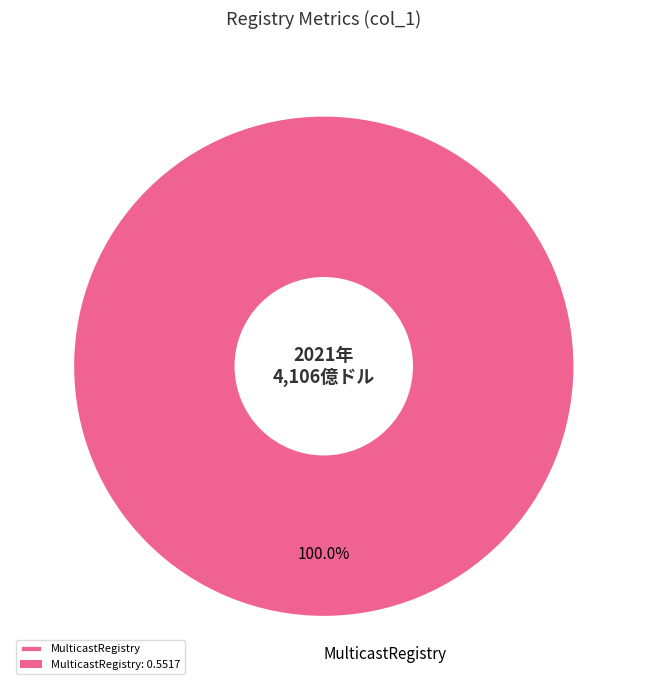

Is there a majority slice in this chart?

Yes